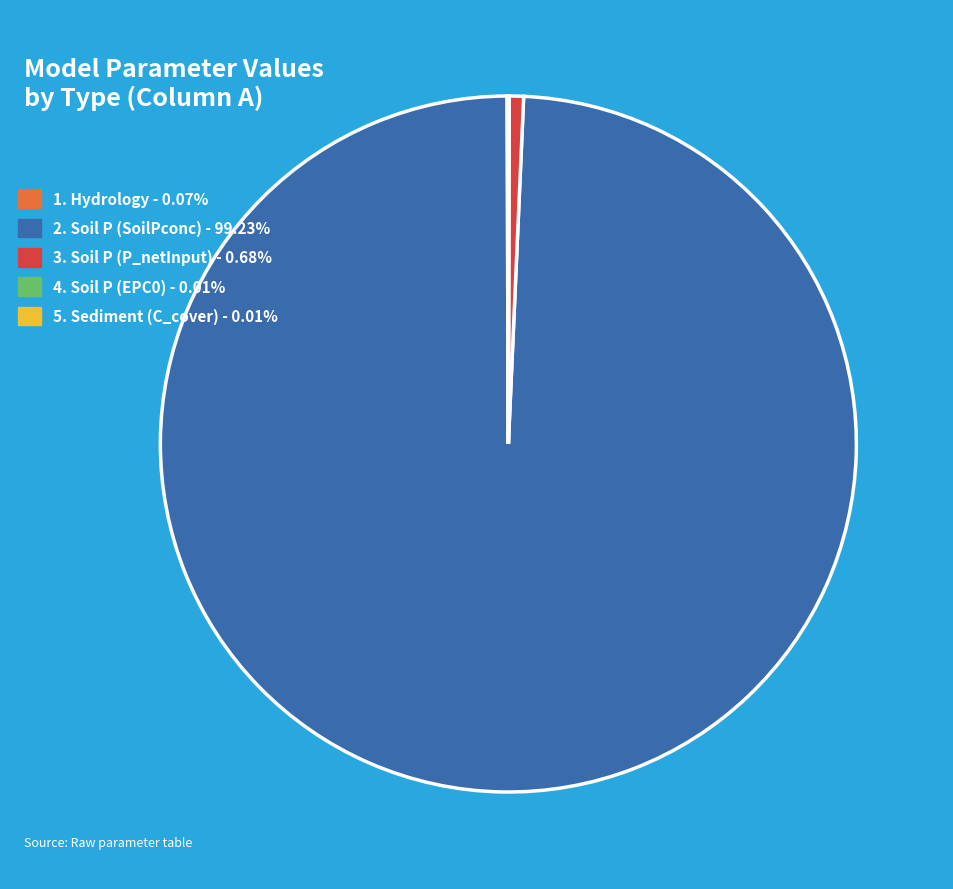

Is there a majority slice in this chart?

Yes